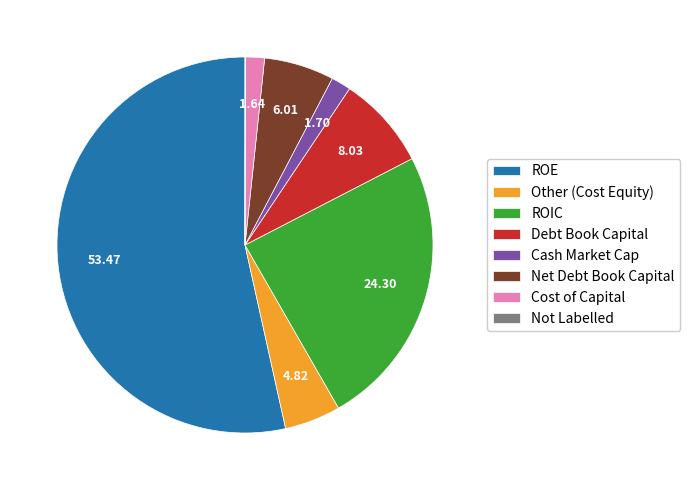

Which slice represents more than half of the pie?

ROE